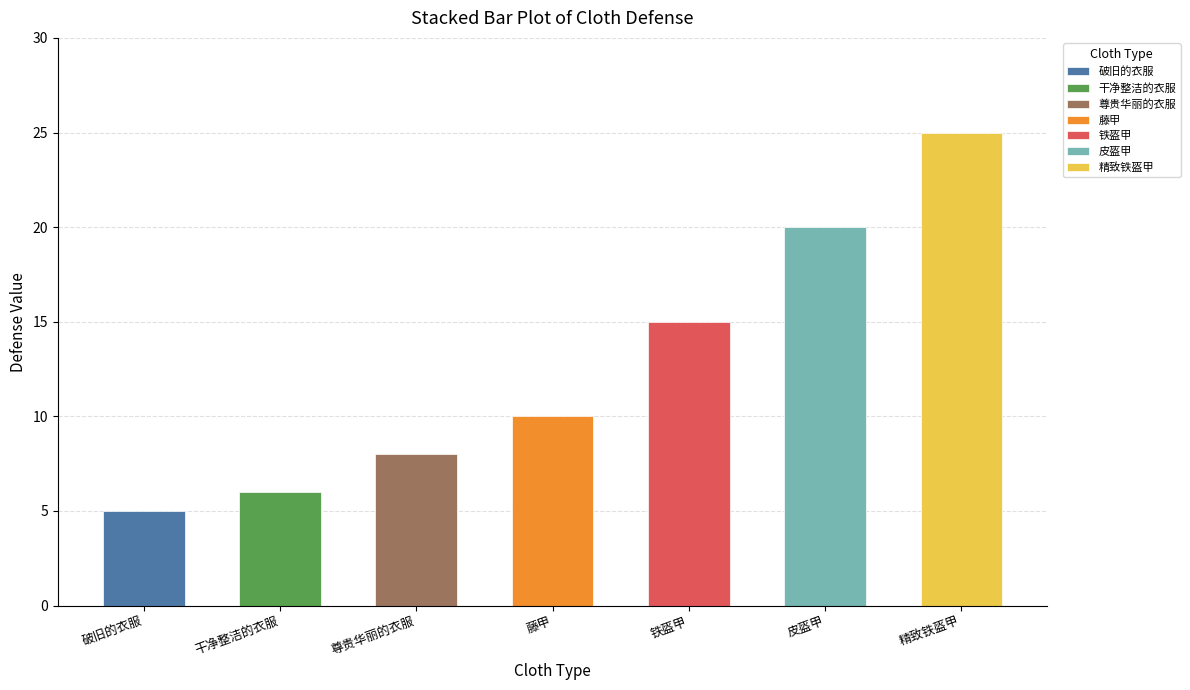

List the labels in order of value, largest first.

精致铁盔甲, 皮盔甲, 铁盔甲, 藤甲, 尊贵华丽的衣服, 干净整洁的衣服, 破旧的衣服